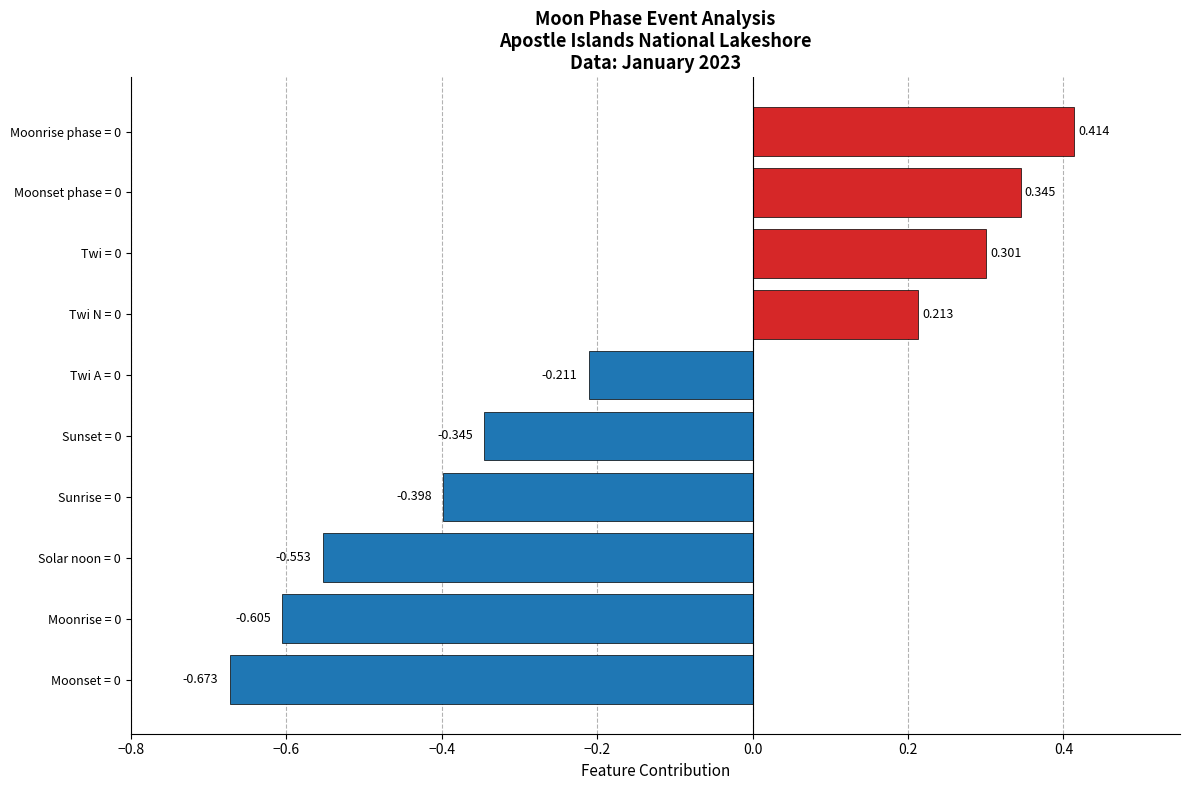

How many bars are there in total?

10